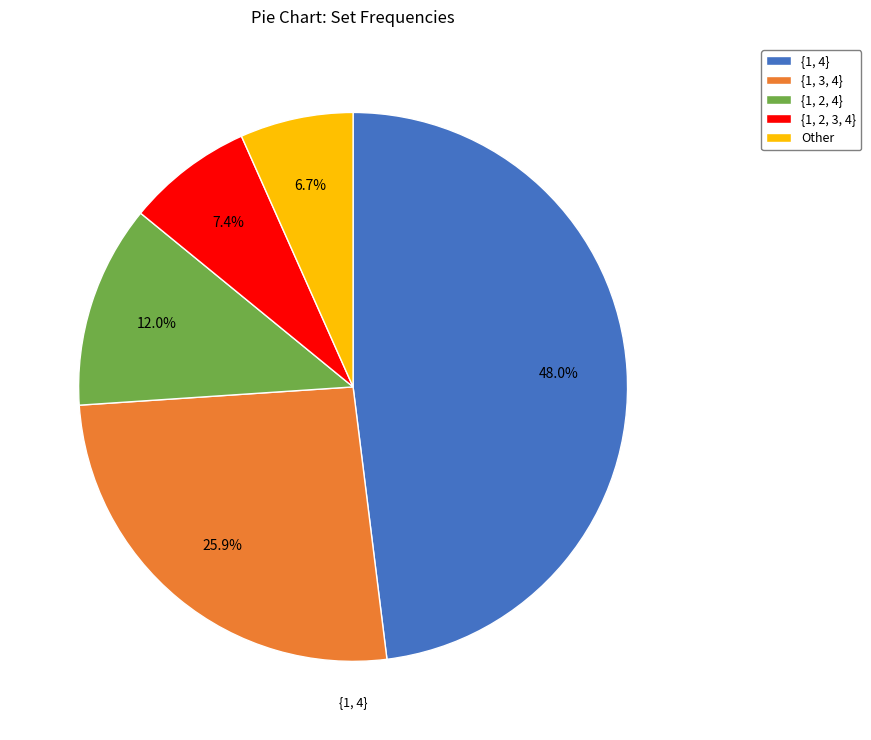

Is there any slice that represents more than half of the pie?

No